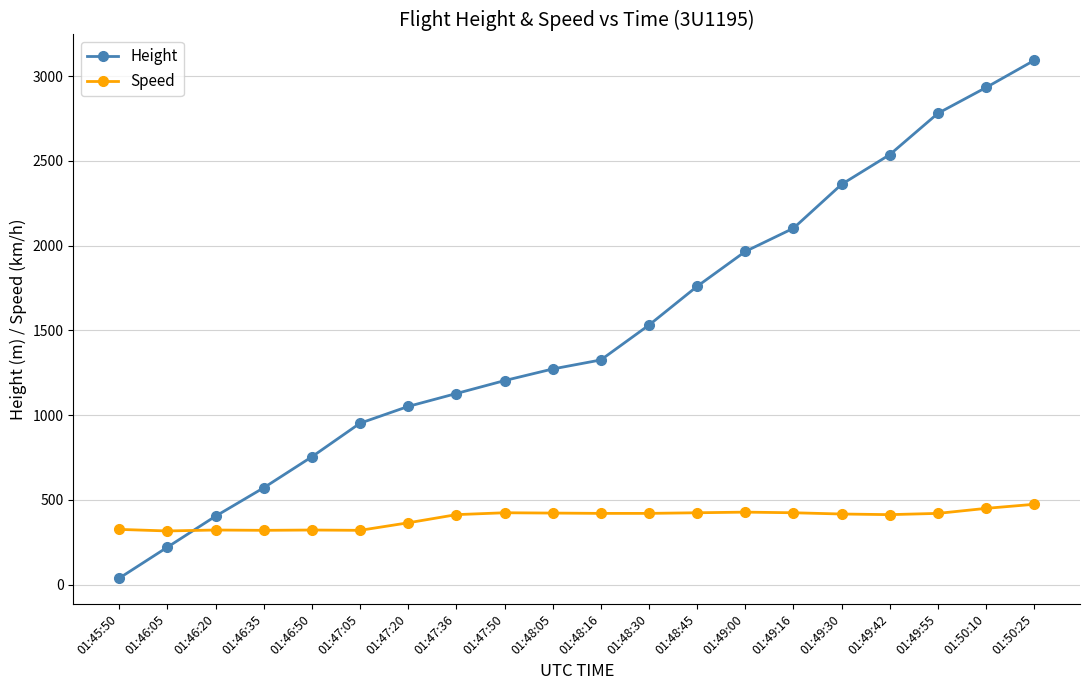

At which category does the chart reach its minimum across all series?

01:45:50